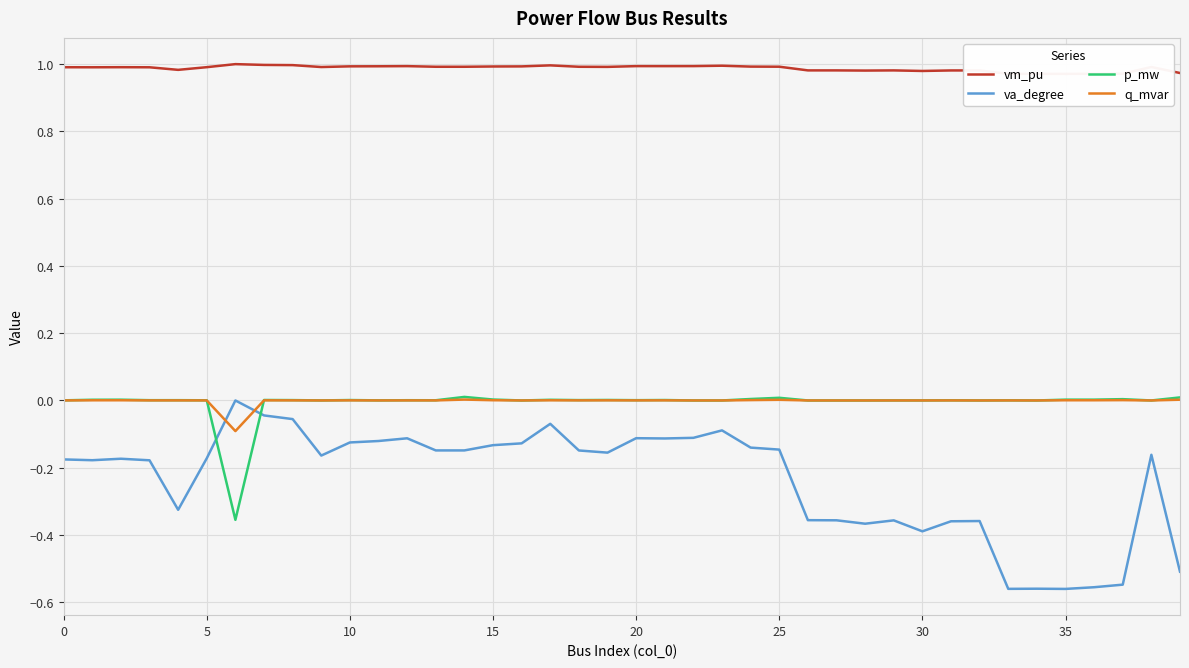

True or false: va_degree and q_mvar intersect in this chart.

True